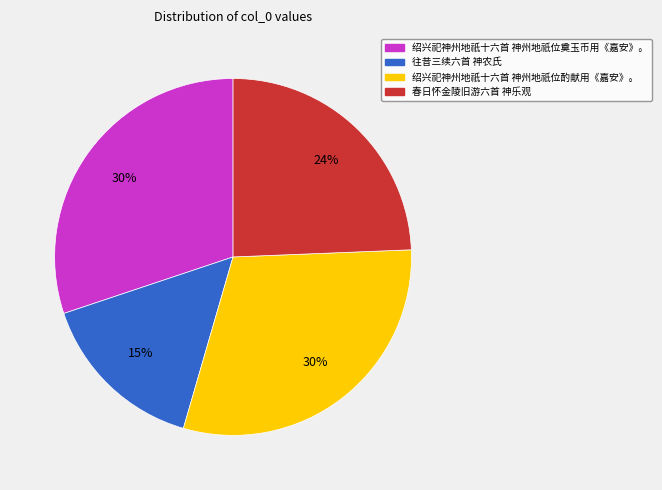

Which has a higher value, 往昔三续六首 神农氏 or 绍兴祀神州地祇十六首 神州地祇位酌献用《嘉安》。?

绍兴祀神州地祇十六首 神州地祇位酌献用《嘉安》。